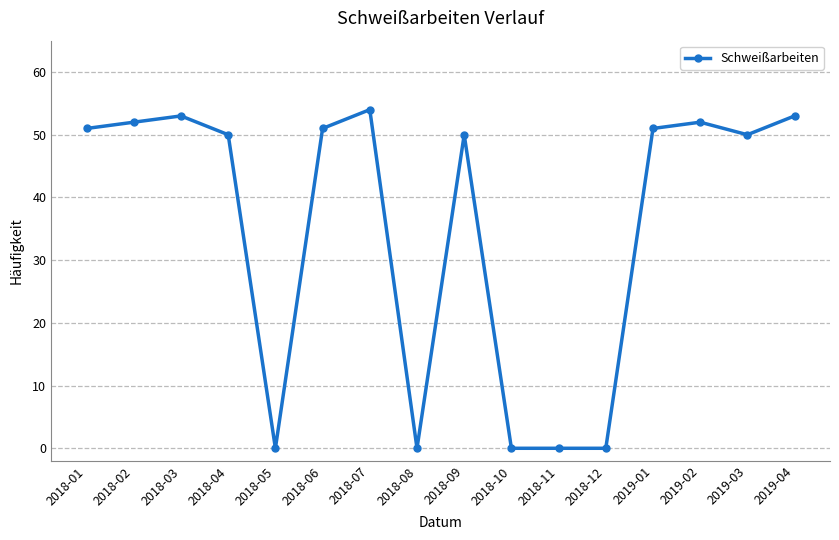

What position from the right is 2019-03?

2